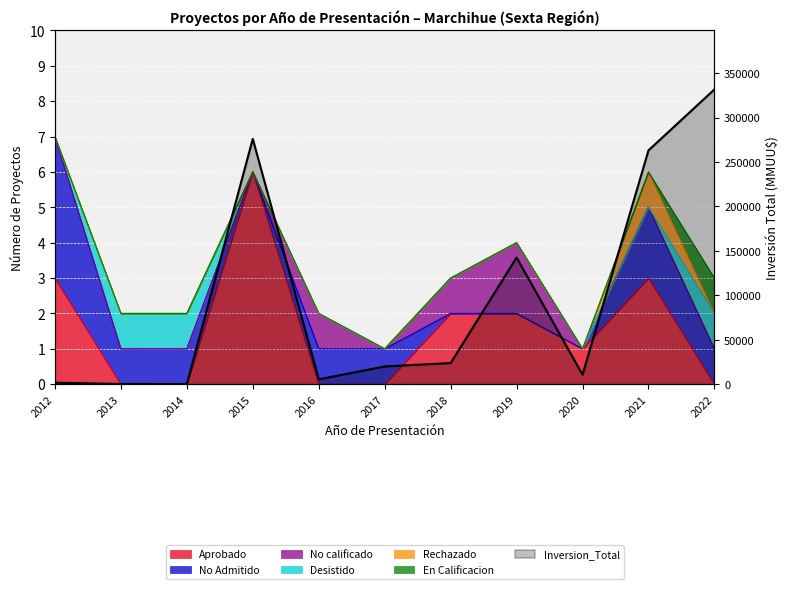

Reading left to right, transcribe all the data shown in this chart.

1709	250	195	276000	5500	20000	23800	142500	10700	263078	331678